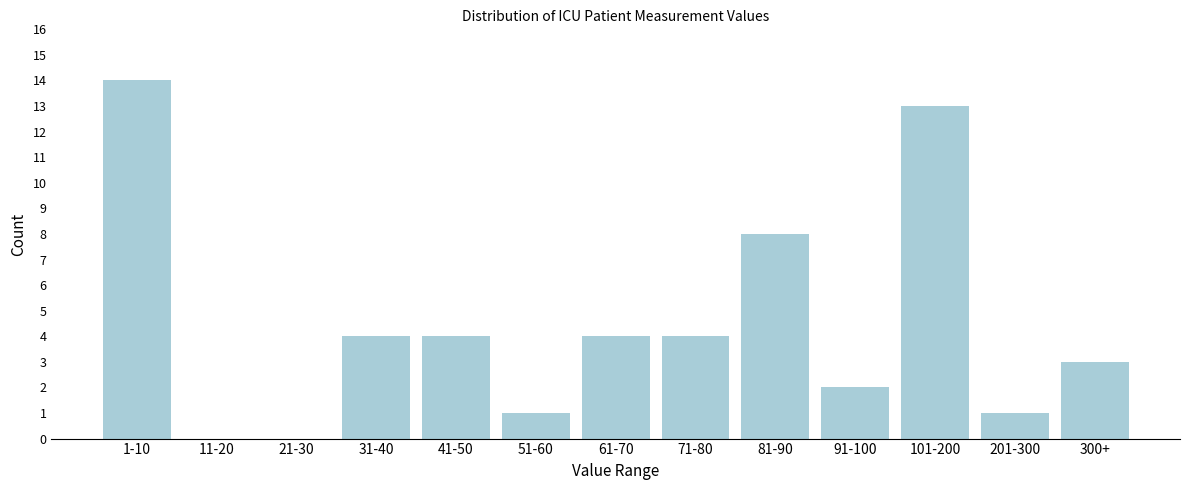

Reading left to right, list all the values displayed in this chart.

1-10=14	11-20=0	21-30=0	31-40=4	41-50=4	51-60=1	61-70=4	71-80=4	81-90=8	91-100=2	101-200=13	201-300=1	300+=3